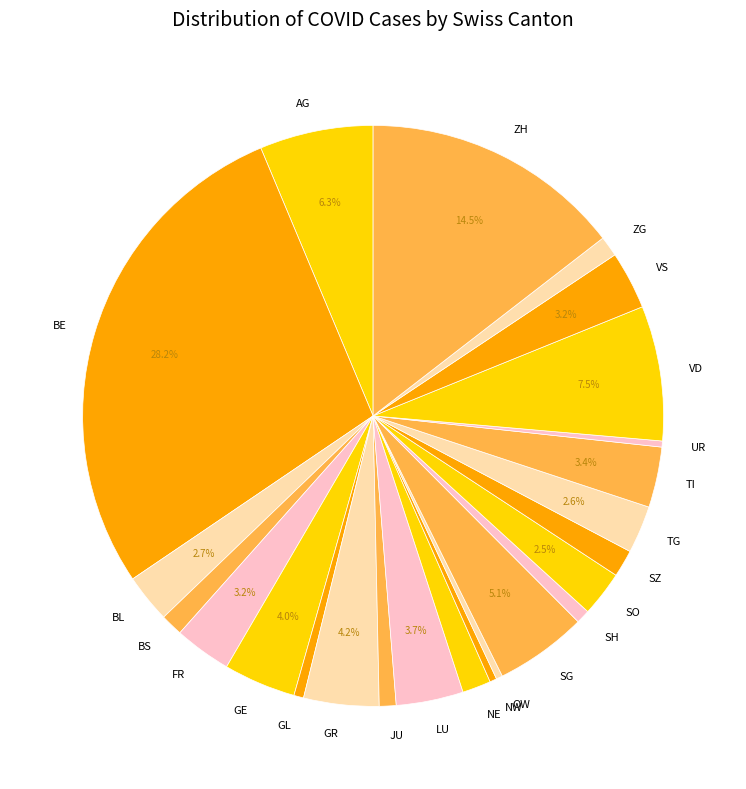

Approximately how many times larger is the value at BE compared to ZH?

1.9